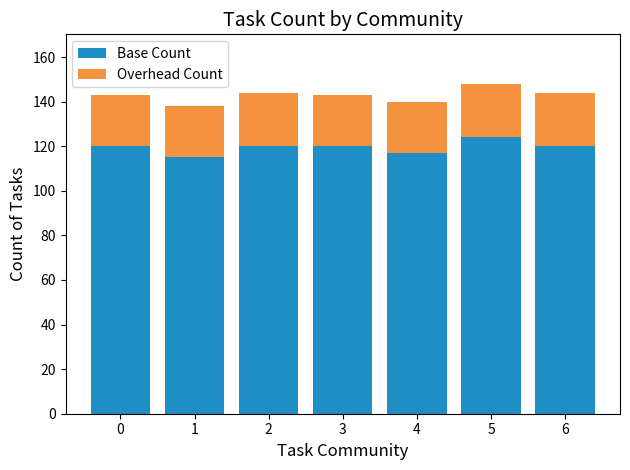

What is the total value across all series at 6?

144